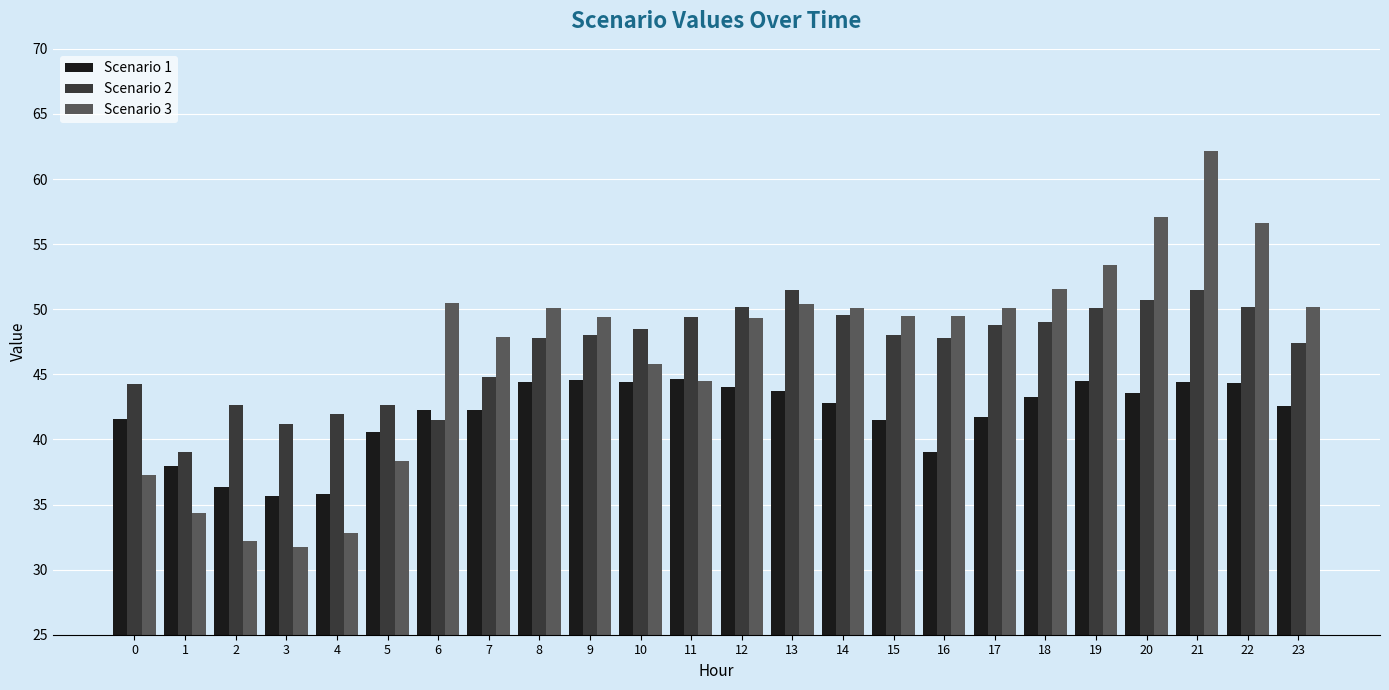

What is the difference between the maximum and minimum values in the Scenario 1 series?

9.0